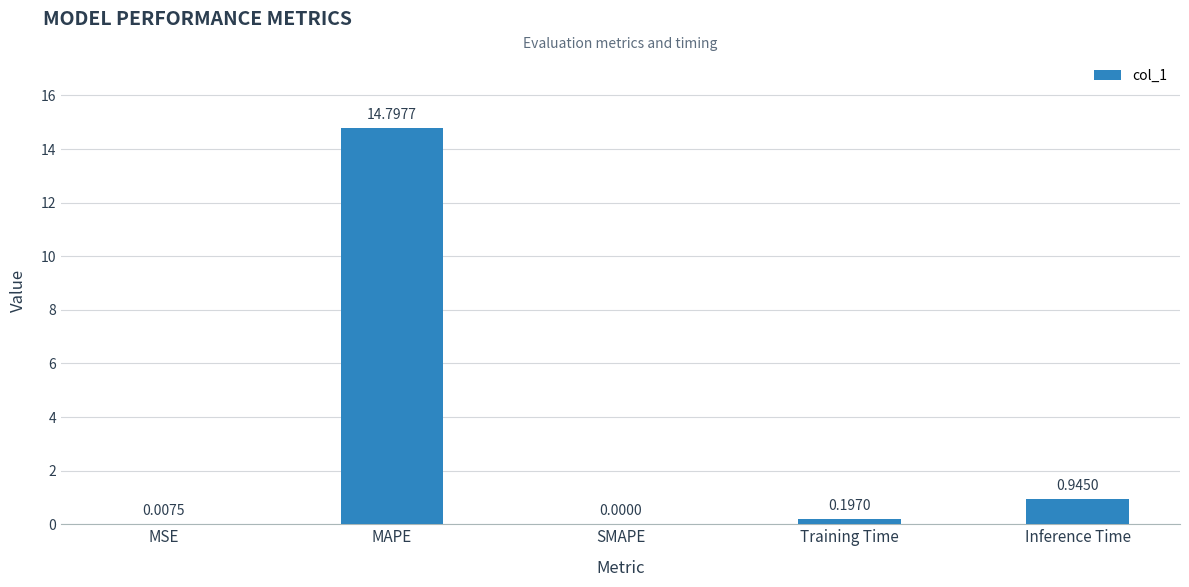

What is the sum of all values?

15.9